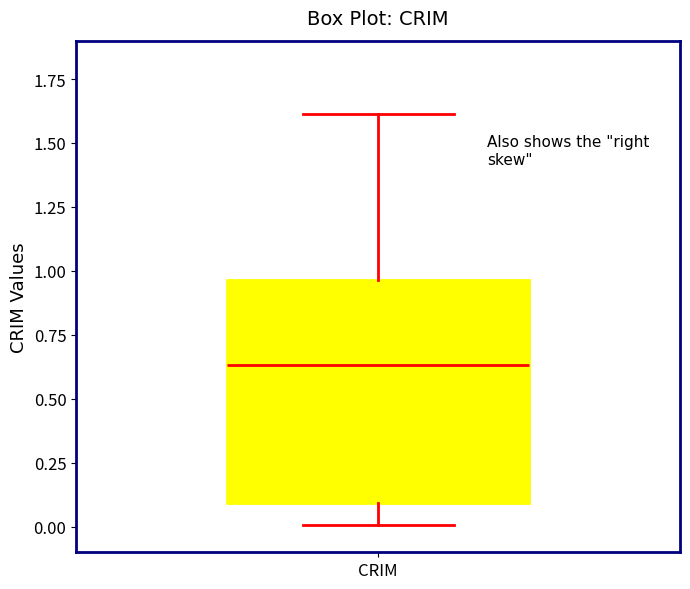

Read this box plot against the y-axis: the position of the median line, the range covered by the box, and the ends of both whiskers. The values are not printed on the chart, so give them approximately, as read against the axis.

median 0.65, box 0.10 to 0.95, whiskers 0.00 to 1.60